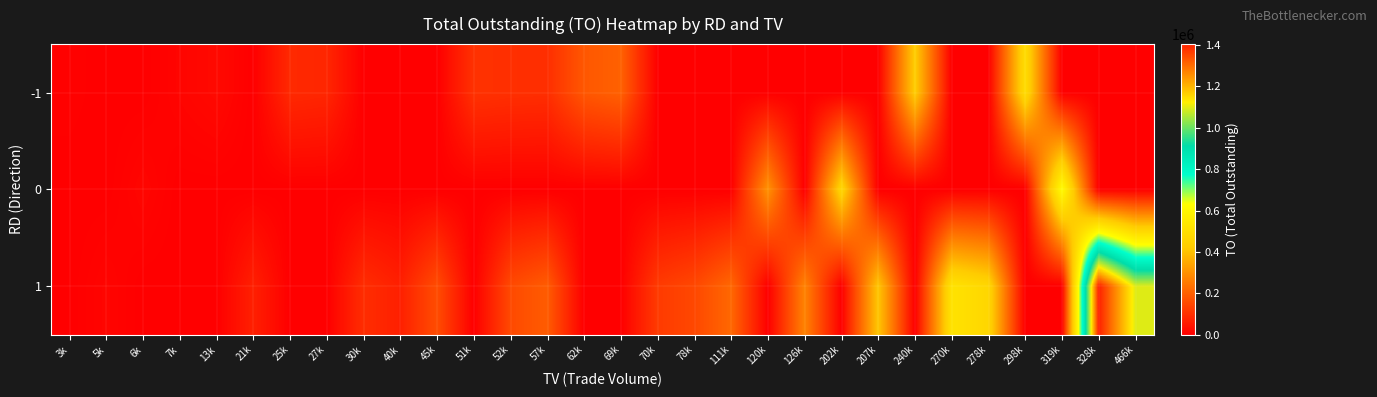

Reading left to right, transcribe all the data shown in this chart.

-1: 3k=4980	5k=0	6k=0	7k=11990	13k=21200	21k=0	25k=86090	27k=80370	30k=0	40k=0	45k=0	51k=104280	52k=99120	57k=97120	62k=180960	69k=202080	70k=0	78k=0	111k=0	120k=0	126k=0	202k=0	207k=0	240k=429050	270k=0	278k=0	298k=490420	319k=0	328k=0	466k=0
0: 3k=0	5k=0	6k=14220	7k=0	13k=0	21k=0	25k=0	27k=0	30k=0	40k=0	45k=0	51k=0	52k=0	57k=0	62k=0	69k=0	70k=0	78k=0	111k=0	120k=303200	126k=0	202k=464520	207k=0	240k=0	270k=0	278k=0	298k=0	319k=618090	328k=0	466k=0
1: 3k=0	5k=12150	6k=0	7k=0	13k=0	21k=67430	25k=0	27k=0	30k=94860	40k=66700	45k=159390	51k=0	52k=152940	57k=190850	62k=0	69k=0	70k=122000	78k=149740	111k=215560	120k=0	126k=271200	202k=0	207k=411680	240k=0	270k=516520	278k=466180	298k=0	319k=0	328k=1404770	466k=1095090